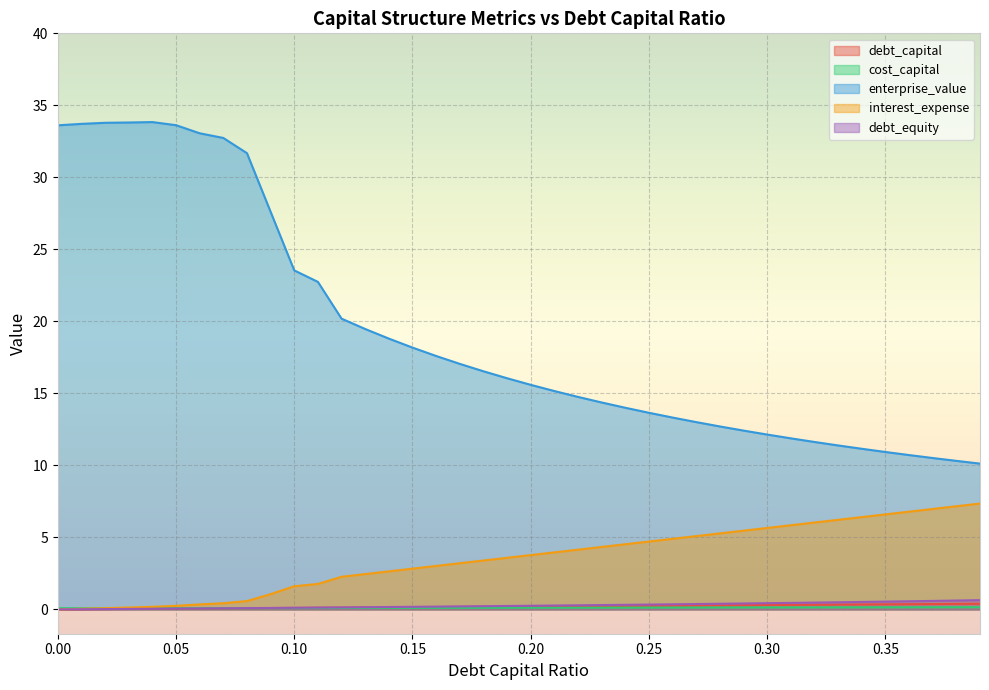

After their last crossing, which series has the higher values: debt_capital or cost_capital?

debt_capital